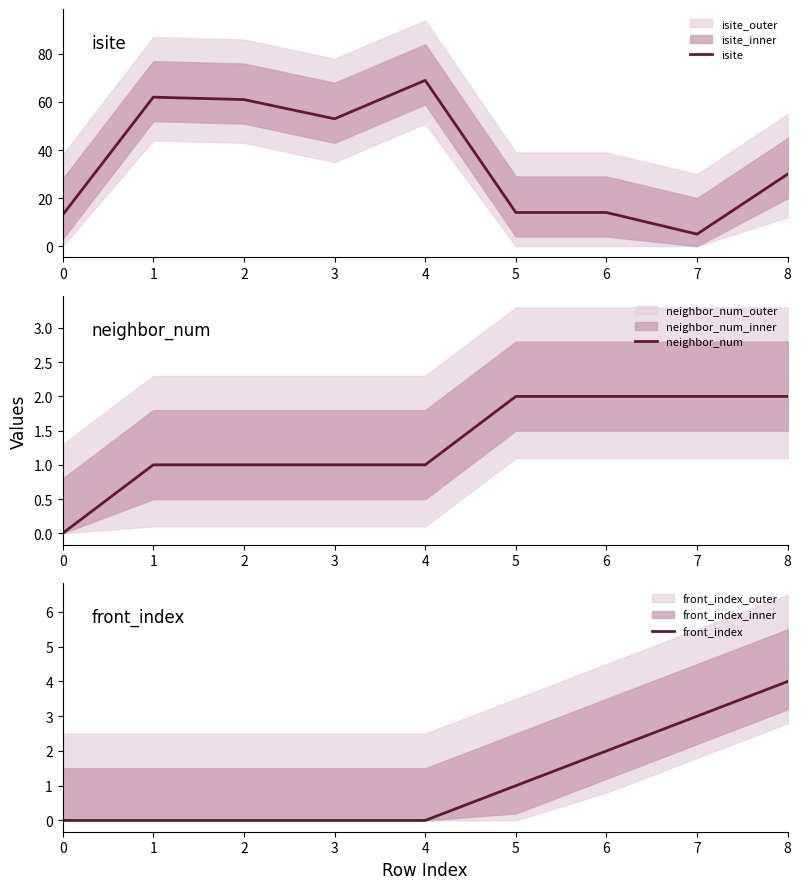

What are all the series names shown in the legend?

isite, neighbor_num, front_index